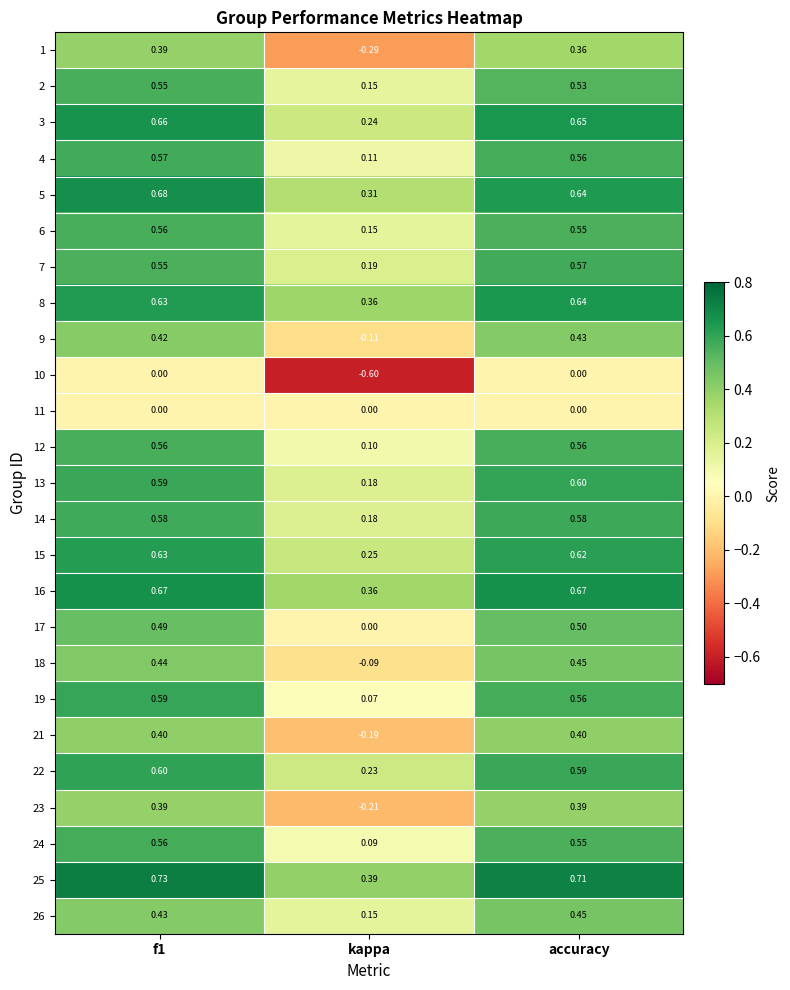

At which label is 12 closest to 0?

kappa